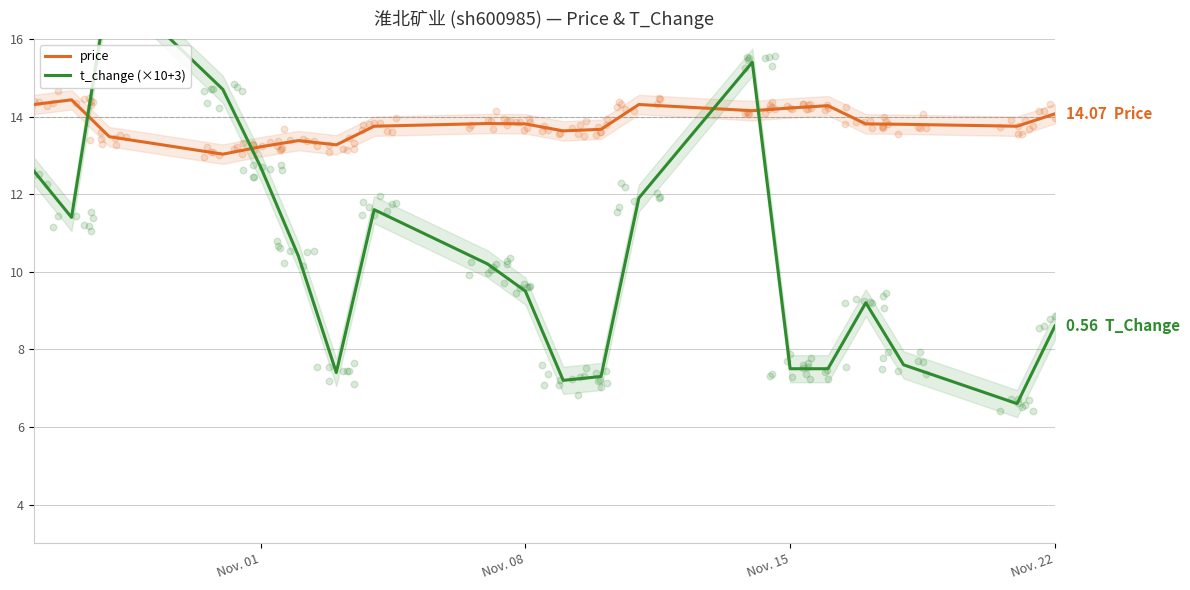

Which series reaches the maximum Y coordinate?

t_change (×10+3)